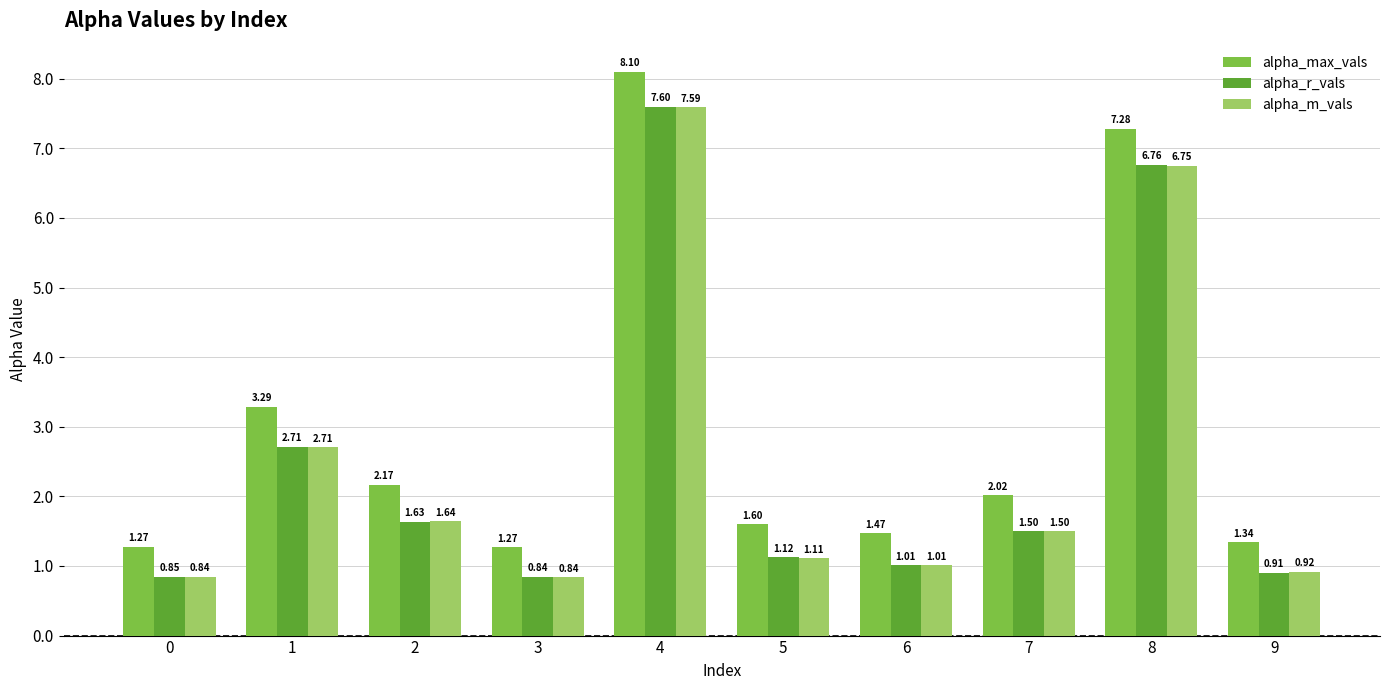

Does the chart contain stacked bars?

No